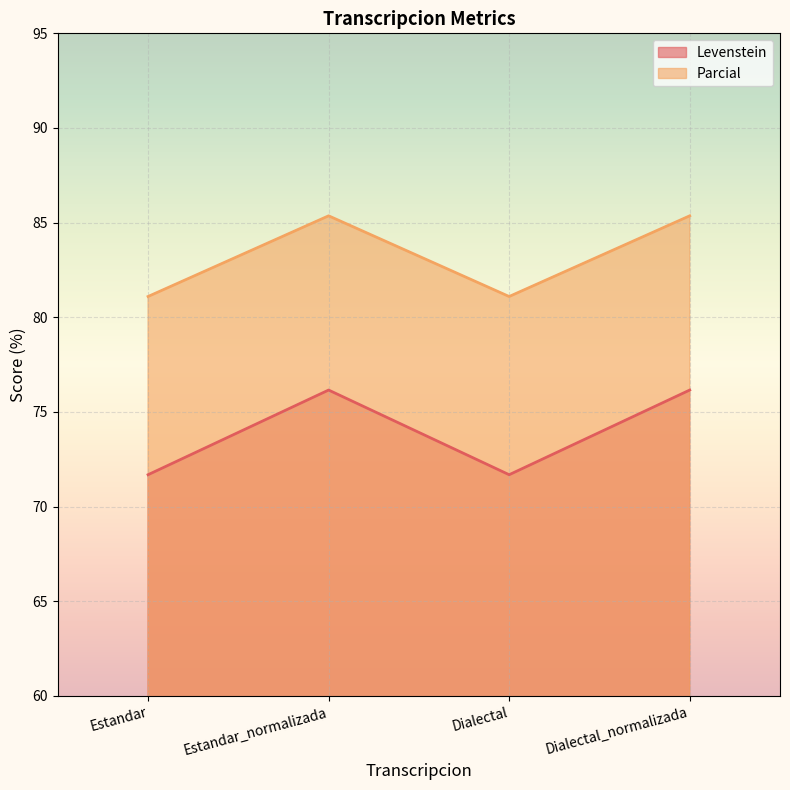

What is the label of the 3rd point from the left?

Dialectal